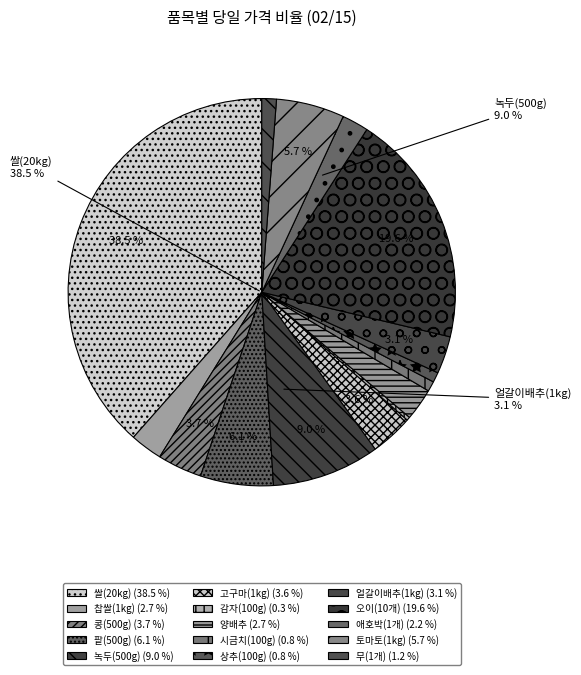

To the nearest percent, what is the difference between the largest and smallest slice percentages?

38%